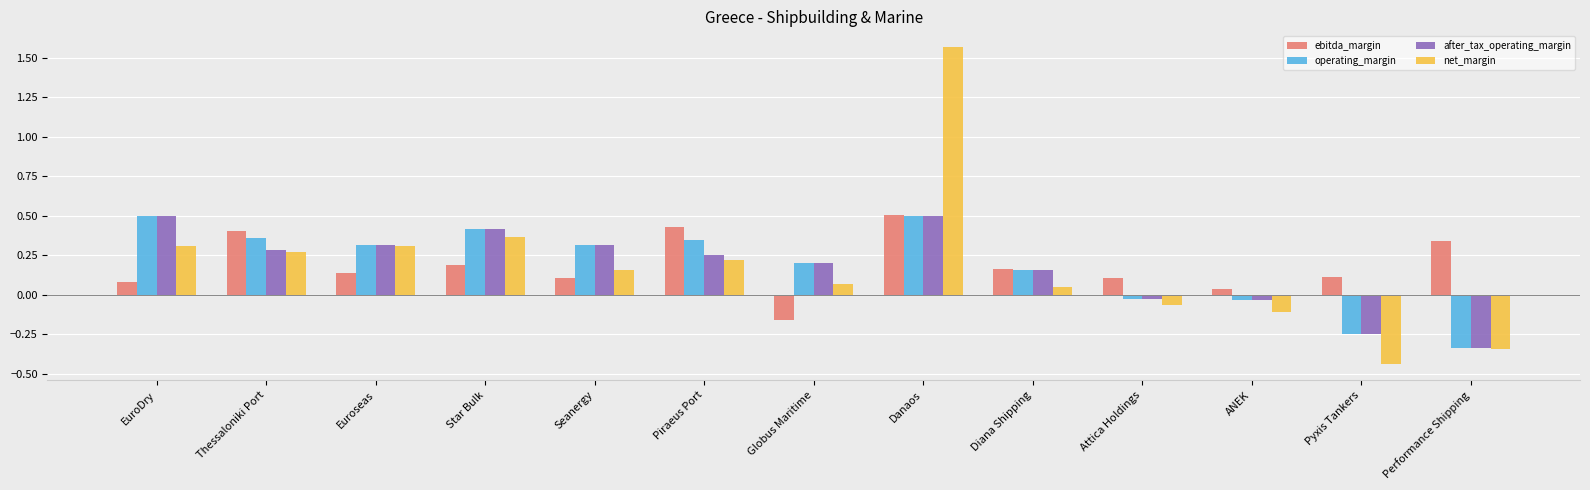

The value of operating_margin at Thessaloniki Port is 0.4. True or false?

True